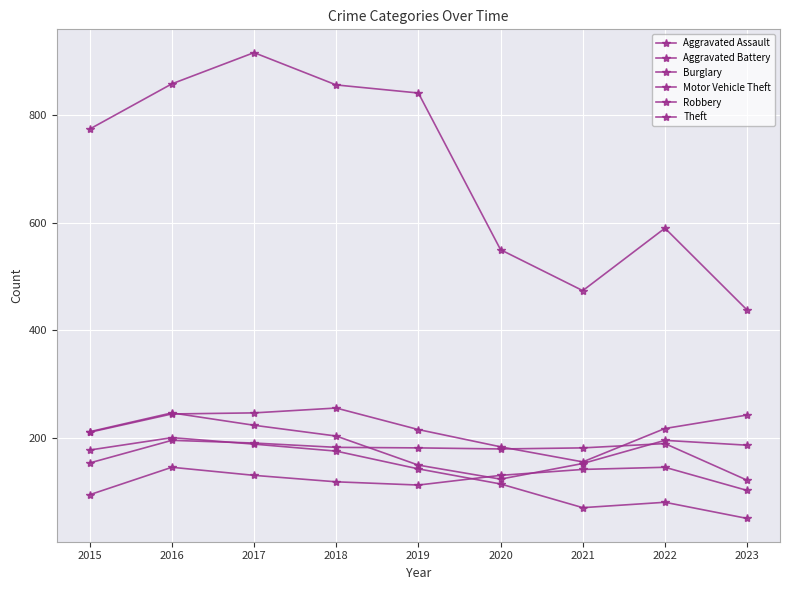

True or false: Theft and Motor Vehicle Theft cross at least once.

False